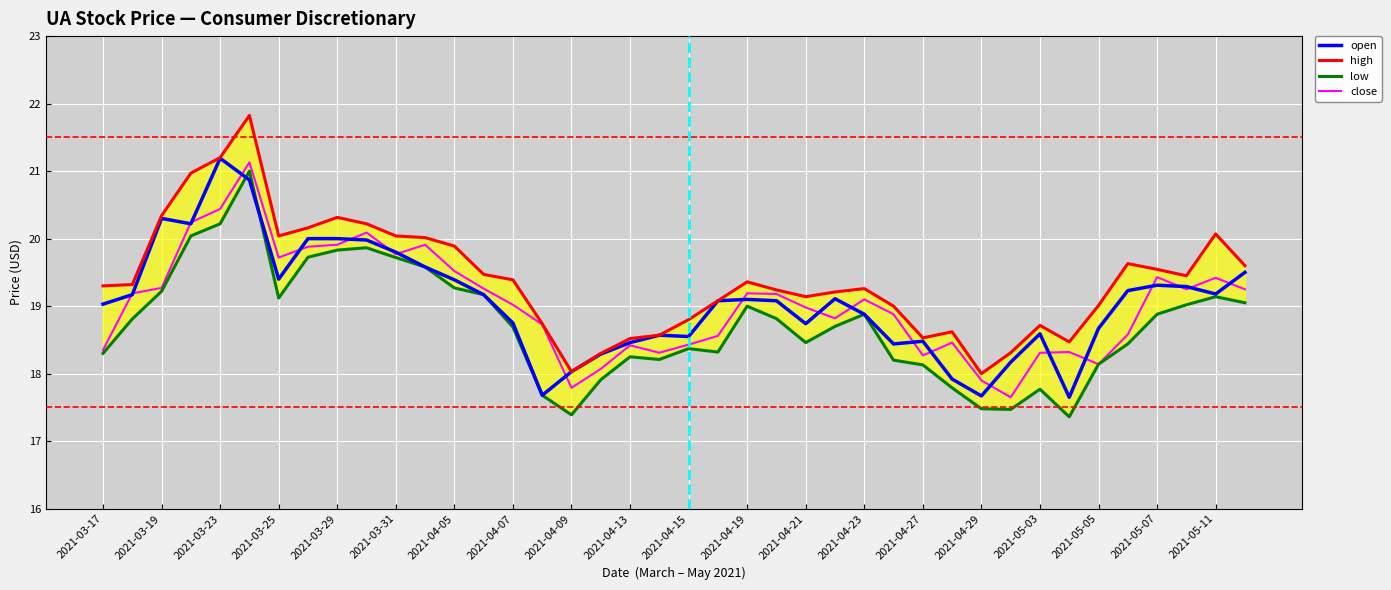

Is it true that open equals 18.8 at 2021-04-07?

True